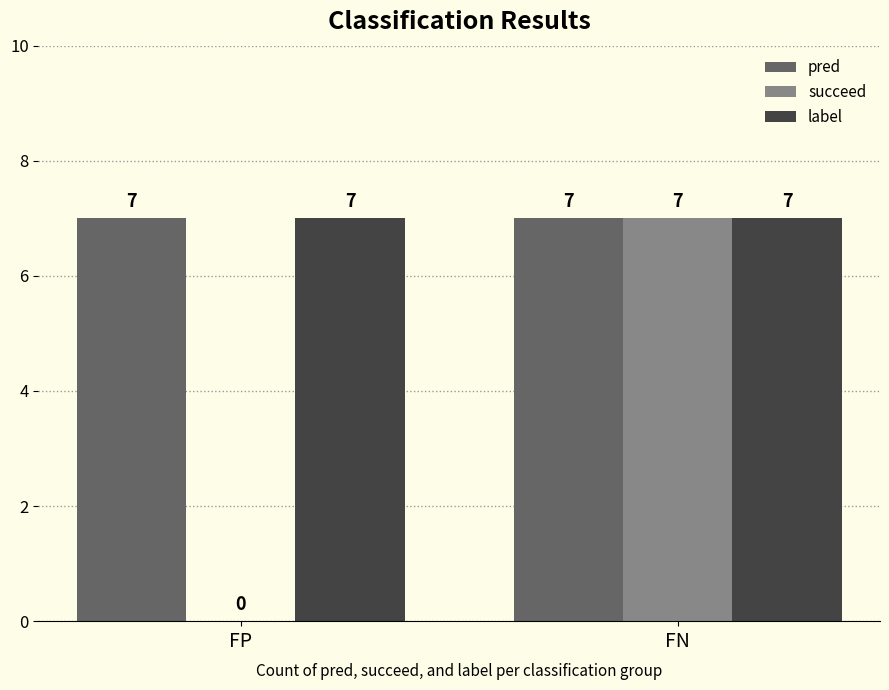

Which series changed the most between FP and FN?

succeed